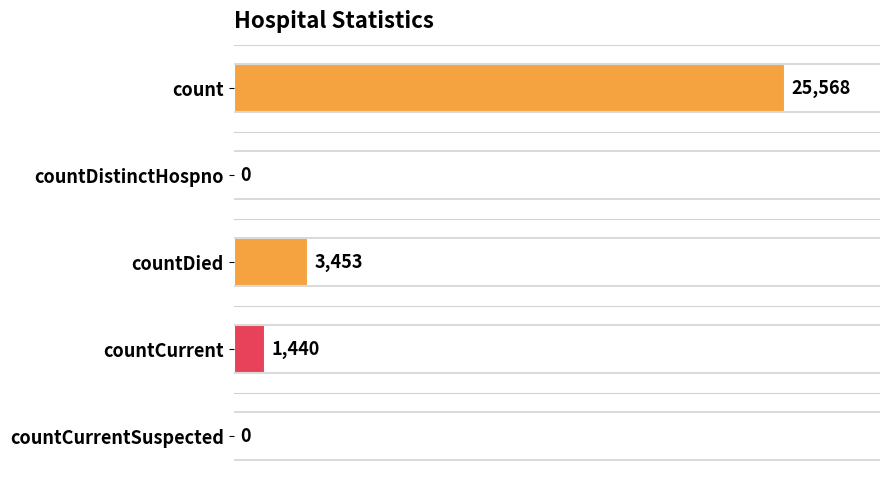

What is the change in value from countDied to countCurrent?

-2013